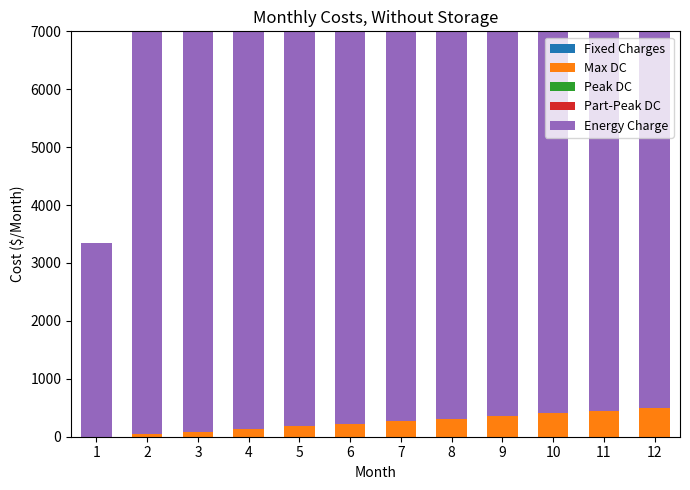

Which series has the largest range (max minus min)?

Energy Charge